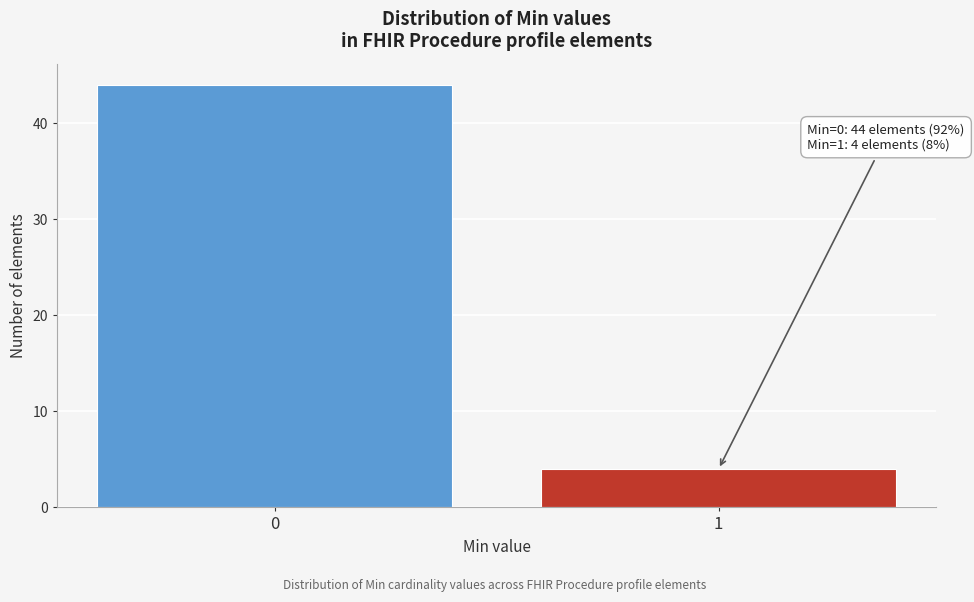

Reading left to right, list all the values displayed in this chart.

0=44	1=4